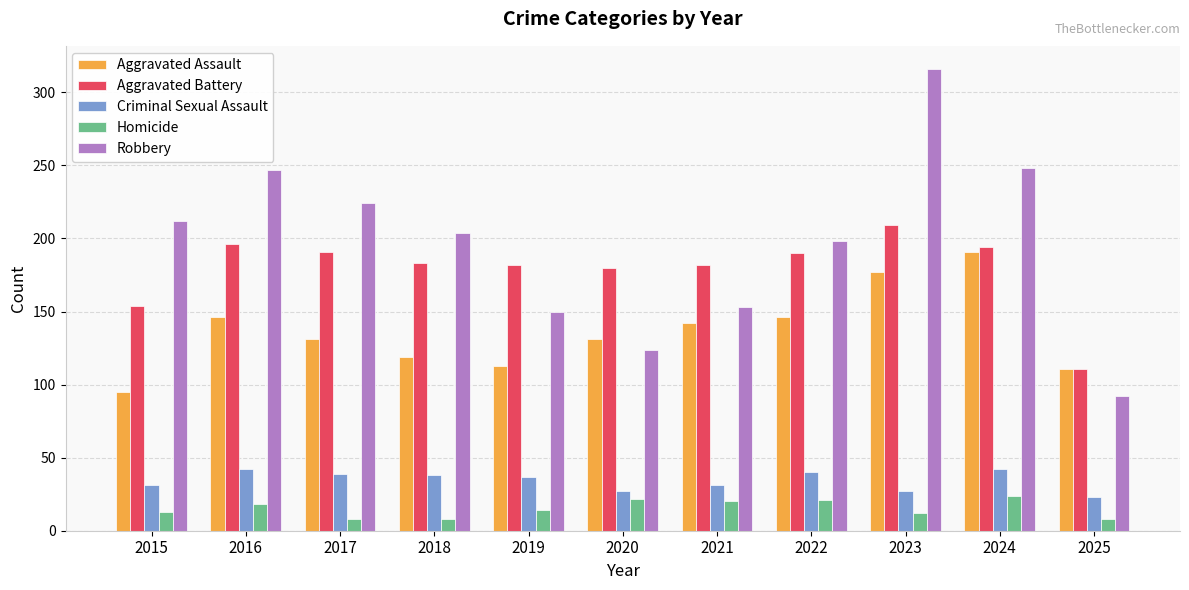

Rank the series by their maximum value, from highest to lowest.

Robbery, Aggravated Battery, Aggravated Assault, Criminal Sexual Assault, Homicide